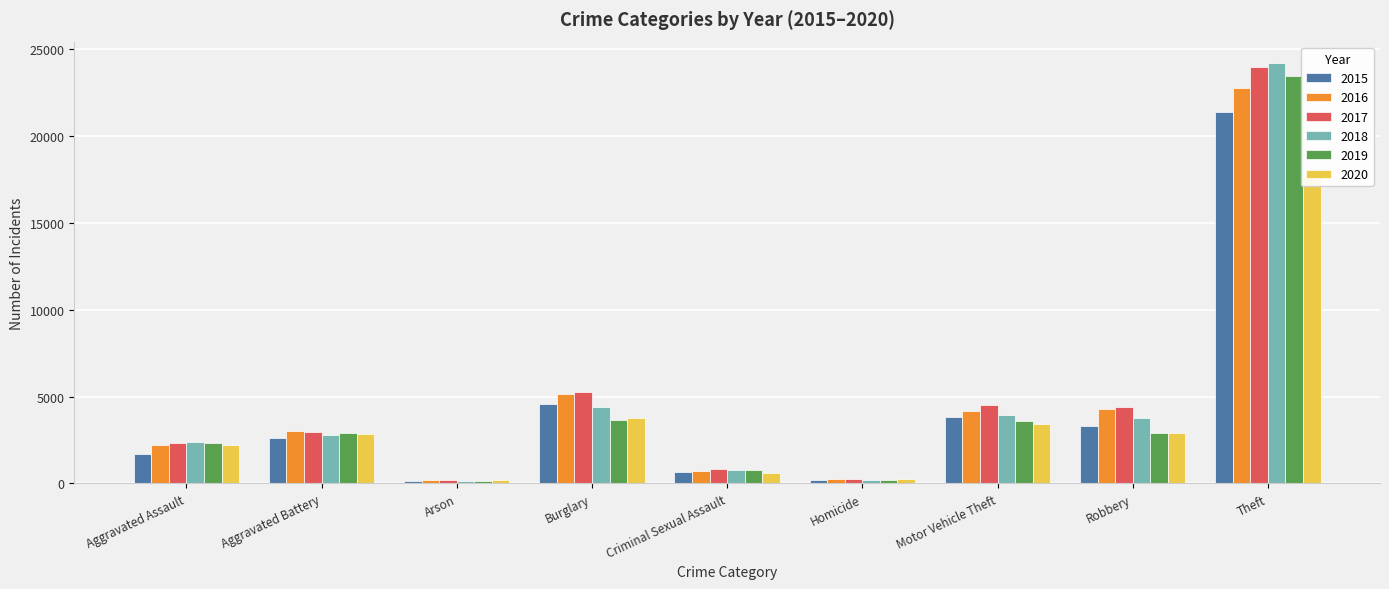

What are all the series names shown in the legend?

2015, 2016, 2017, 2018, 2019, 2020